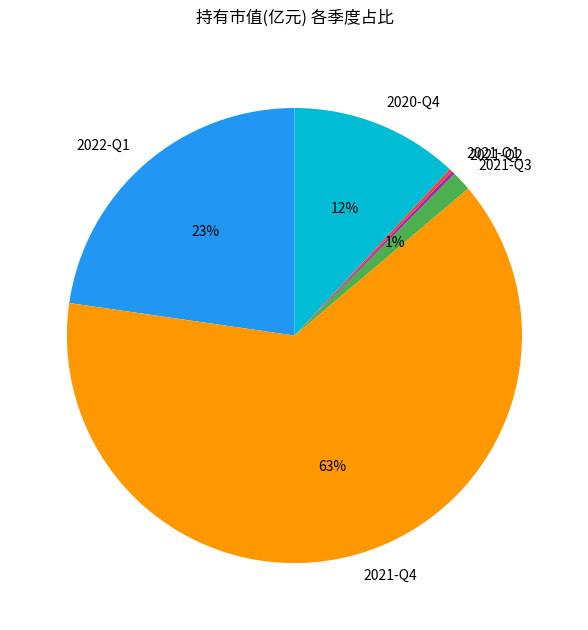

To the nearest percent, what is the combined percentage of 2022-Q1 and 2021-Q3?

24%